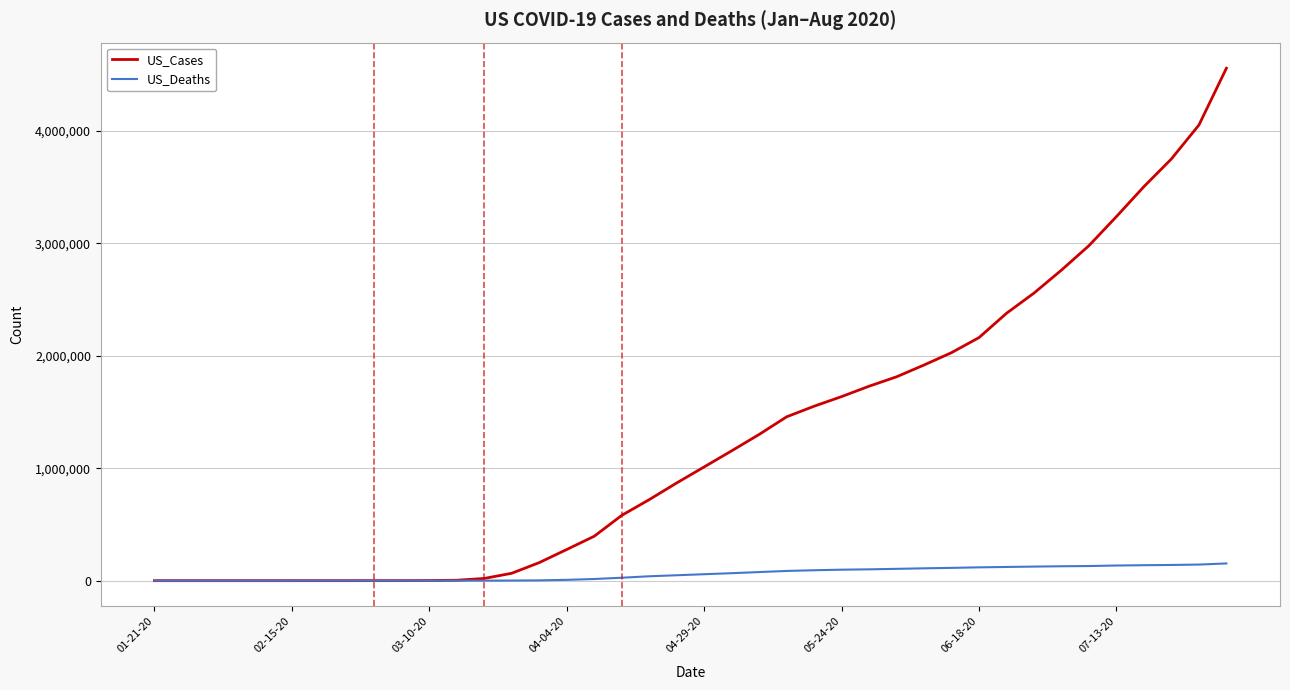

What is the maximum value for US_Deaths?

153018